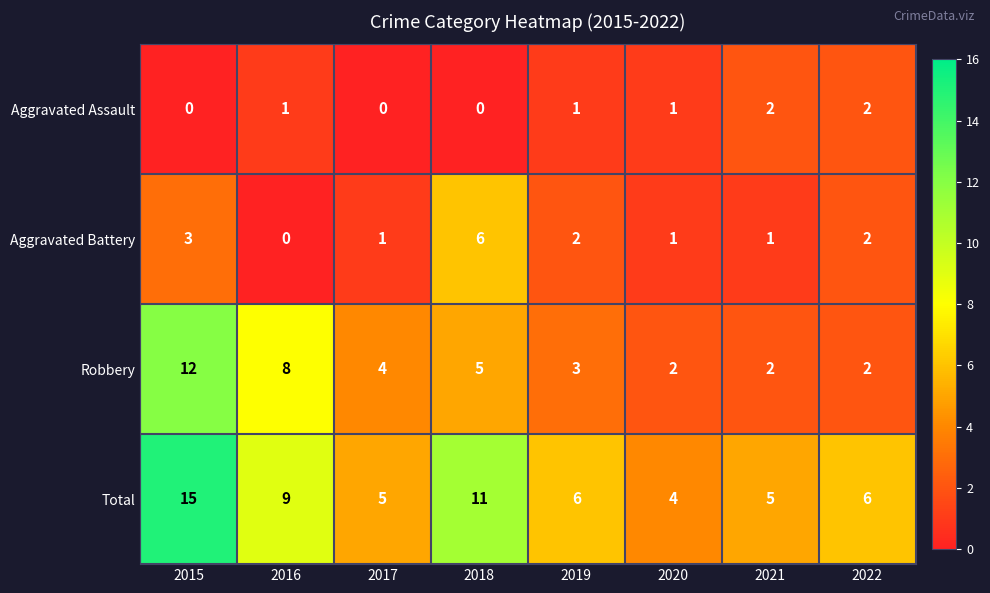

The Total series shows 9 at 2016. True or false?

True